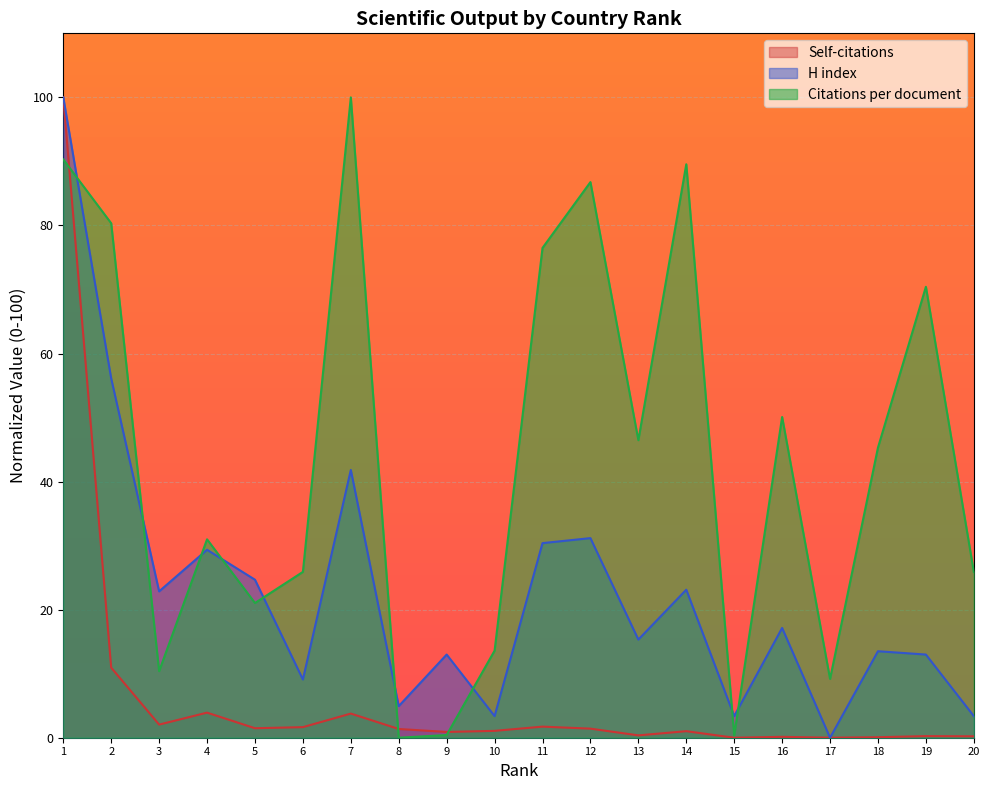

What is the difference between the highest and lowest values at 1?

9.7